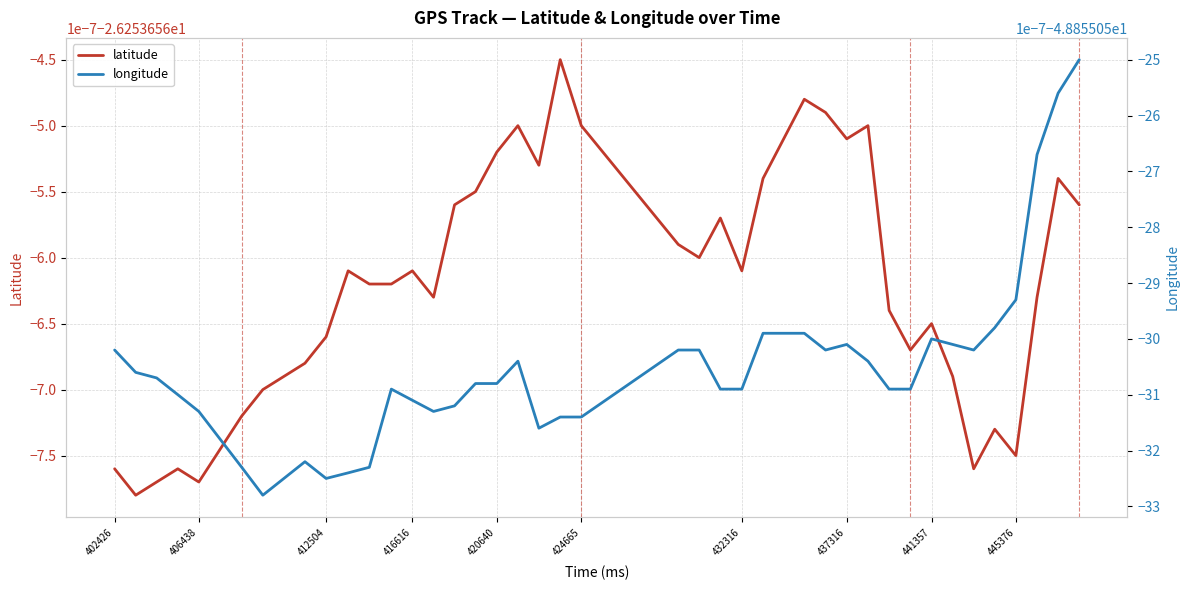

What is the maximum value shown in the chart?

-26.3